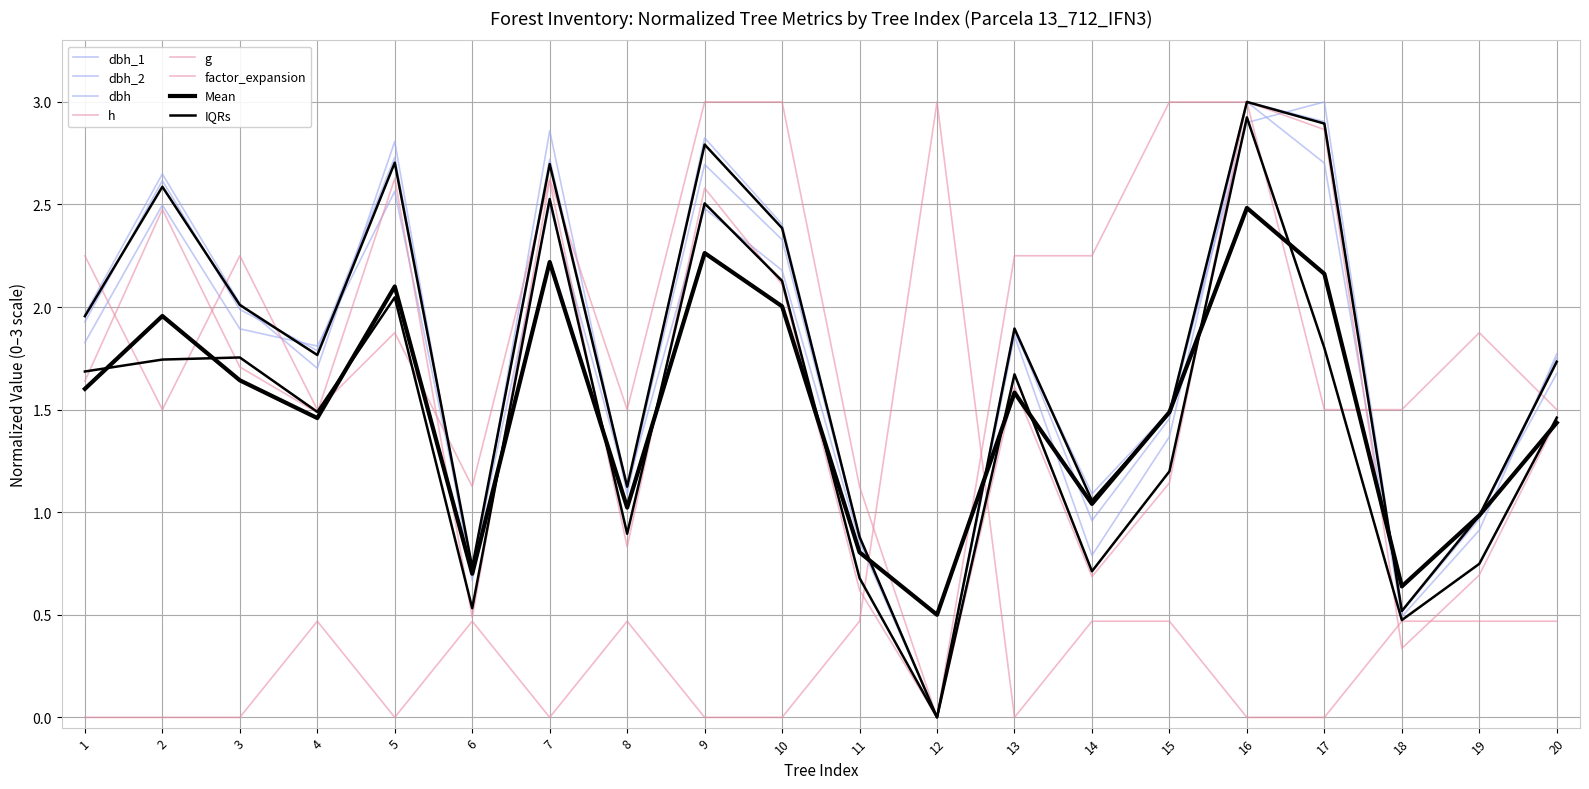

Rank the categories by g value from highest to lowest.

16, 17, 5, 7, 9, 2, 10, 3, 1, 13, 4, 20, 15, 8, 19, 14, 11, 6, 18, 12